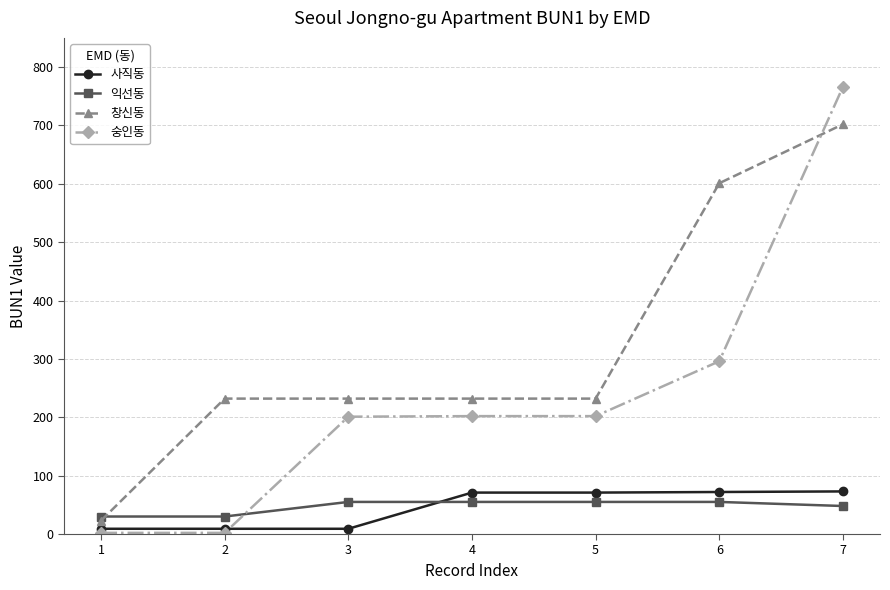

Is this an area chart (filled region under the line)?

No